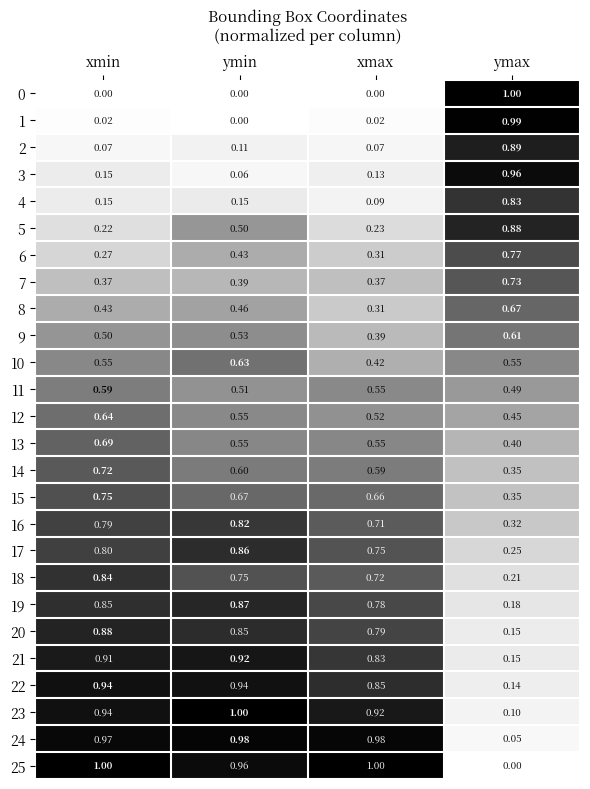

What is the difference between the highest and lowest values at xmin?

1.0